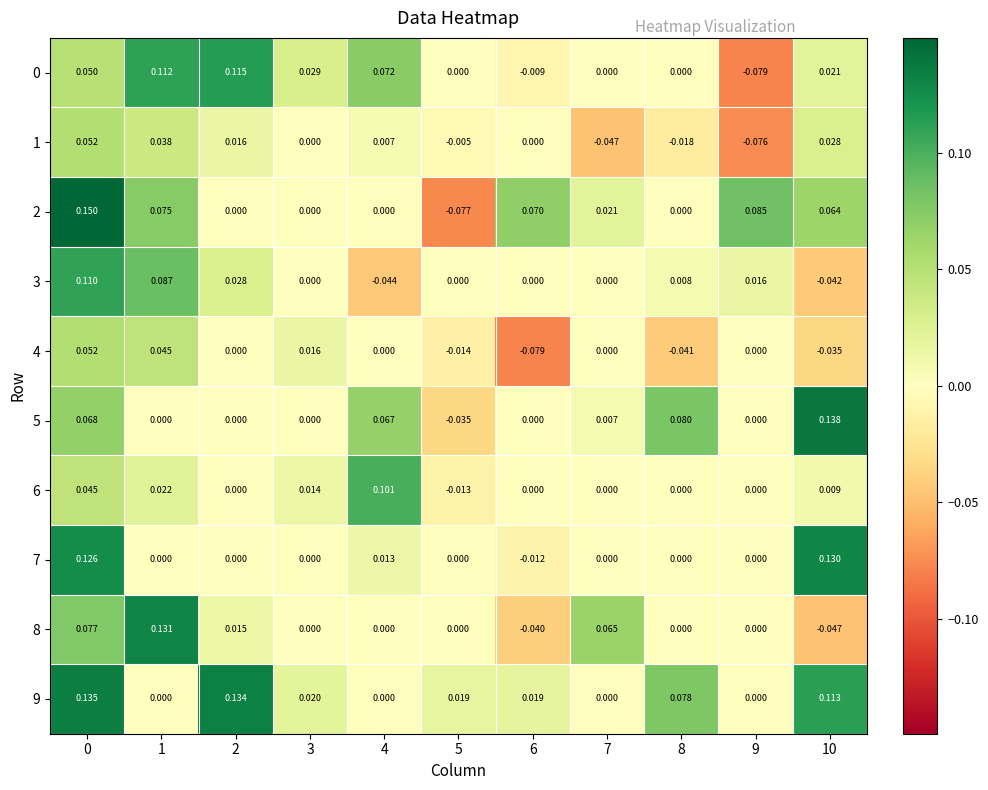

Is the value of 9 at 1 greater than the value of 8 at 7?

No